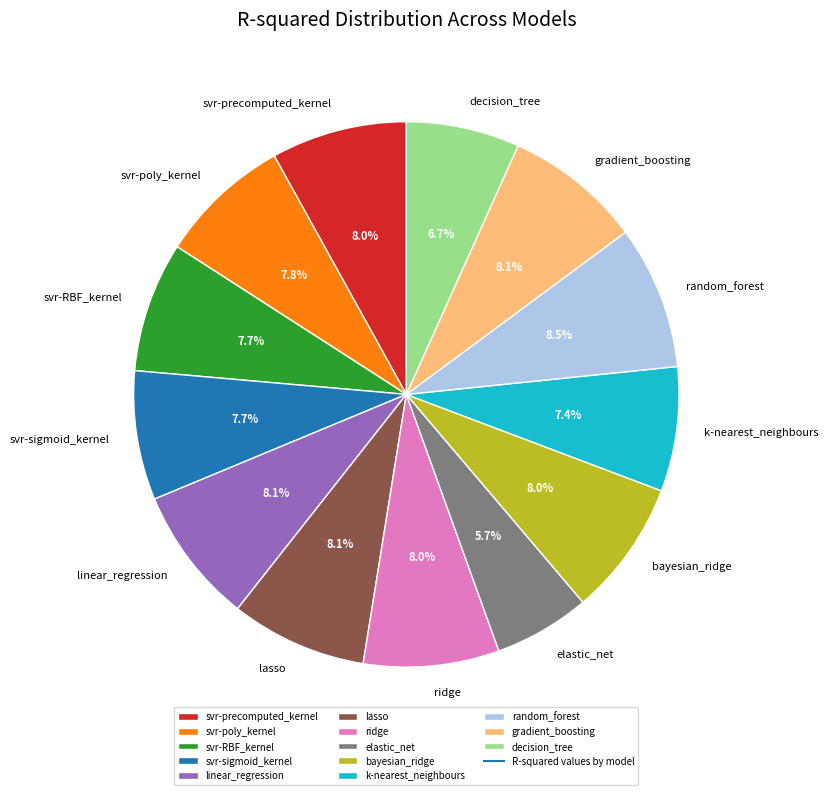

Between elastic_net and ridge, which is larger?

ridge